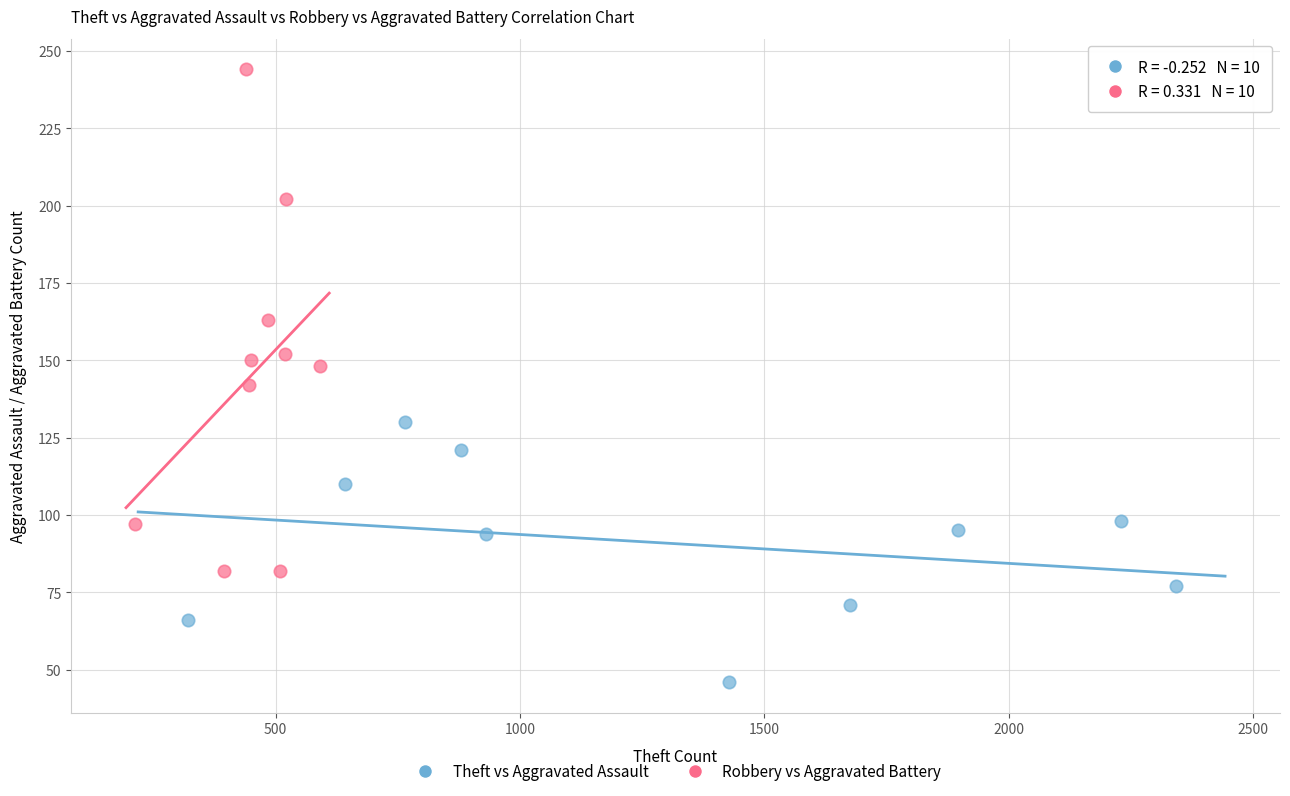

Which series reaches the minimum Y coordinate?

Theft vs Aggravated Assault